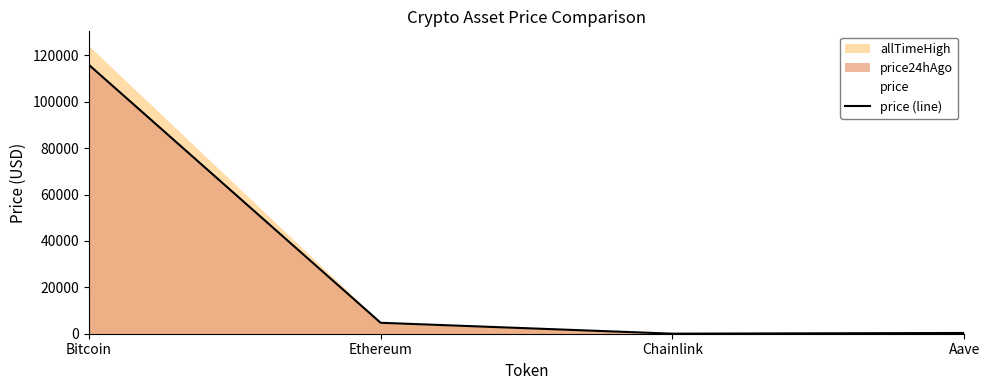

What is the highest value of the price (line) series?

115928.0